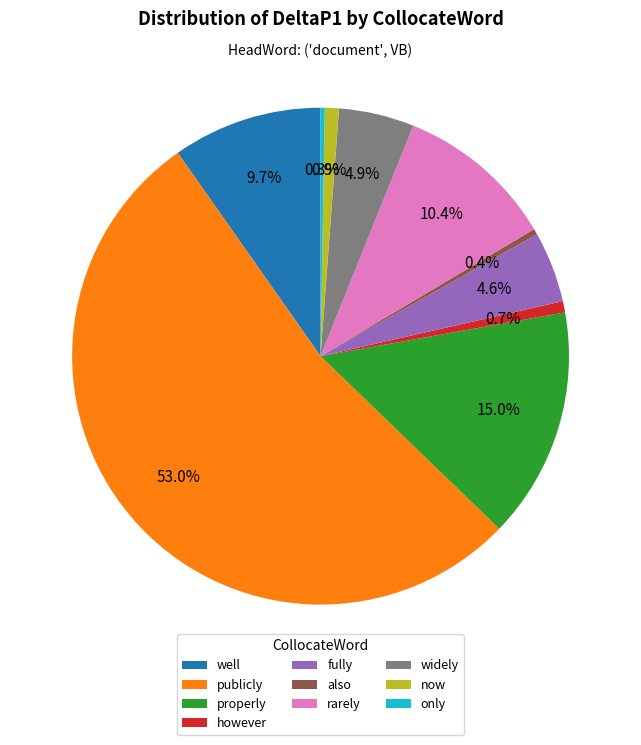

Which slice is the largest?

publicly